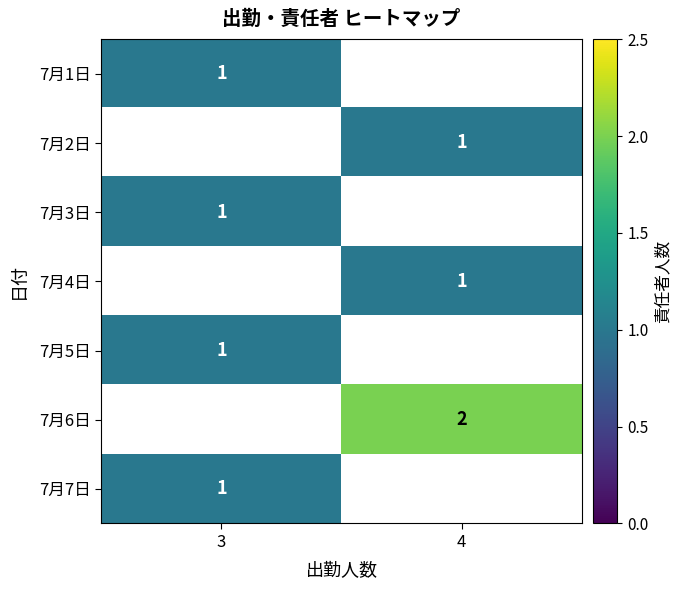

The 7月5日 series shows 0 at 3. True or false?

False